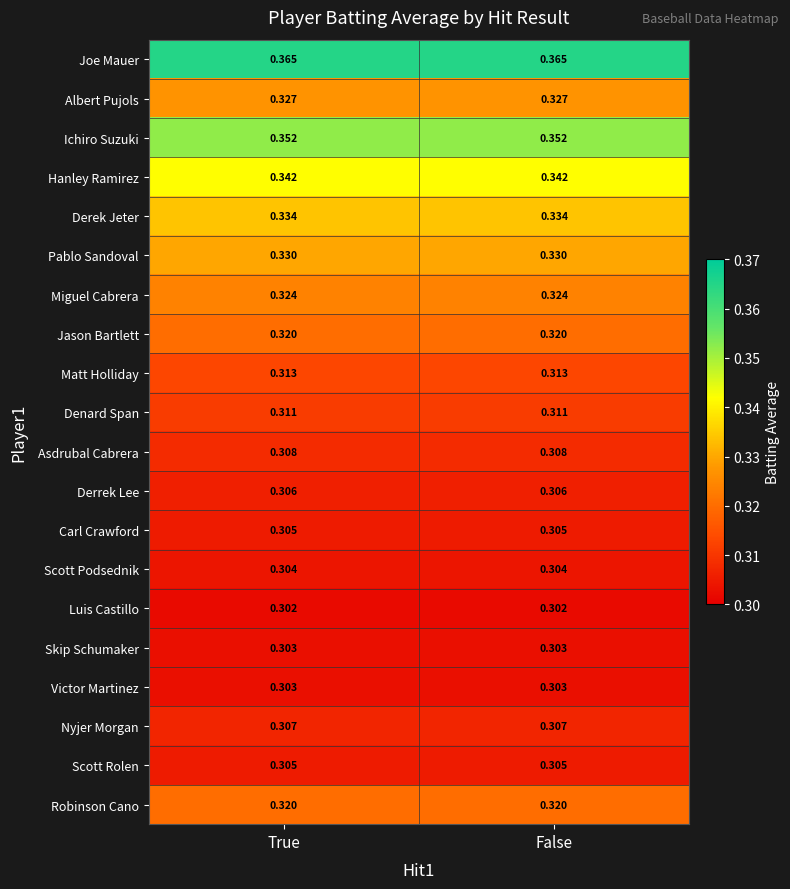

Is the value of Hanley Ramirez at False greater than the value of Derrek Lee at False?

Yes